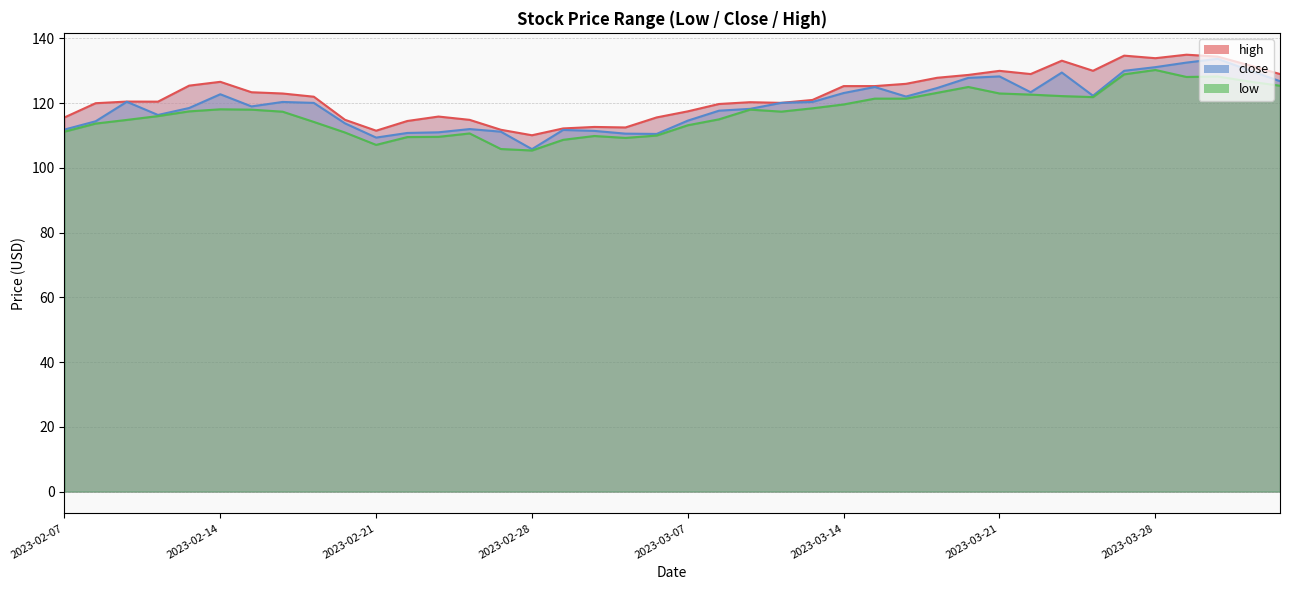

The value of close at 2023-02-17 is 57.7. True or false?

False